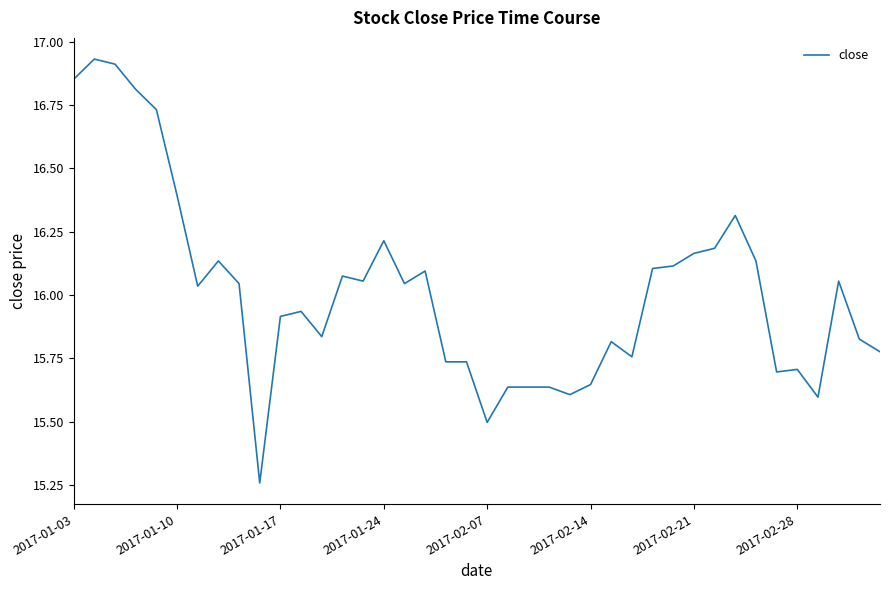

What is the difference between the maximum and minimum values?

1.7